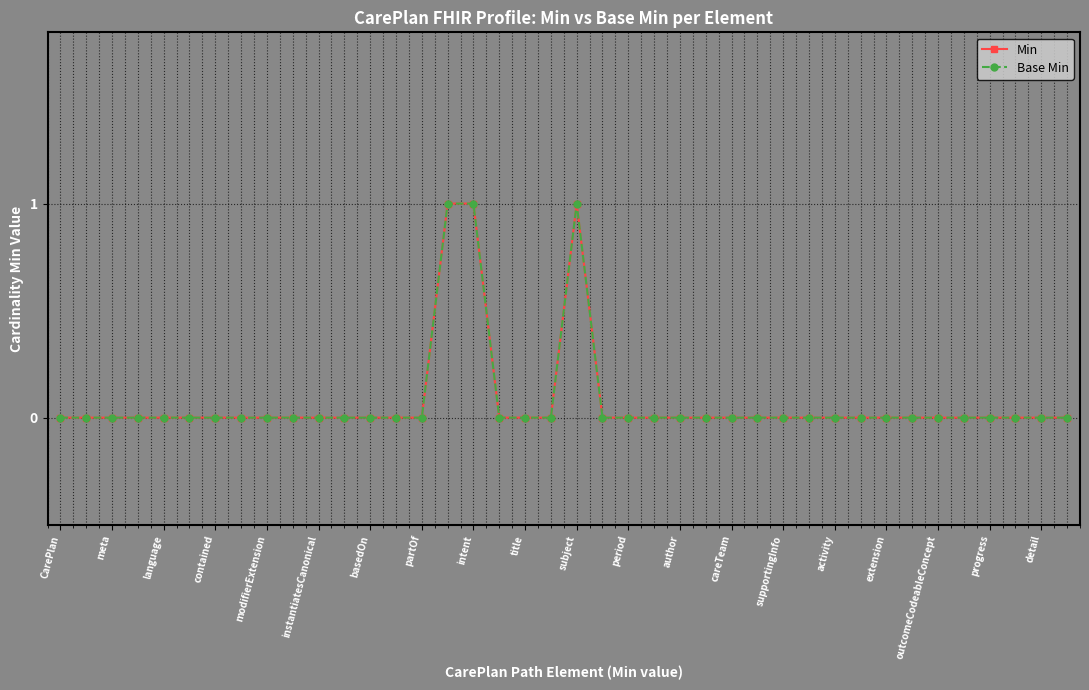

At how many categories does at least one series exceed 0?

3